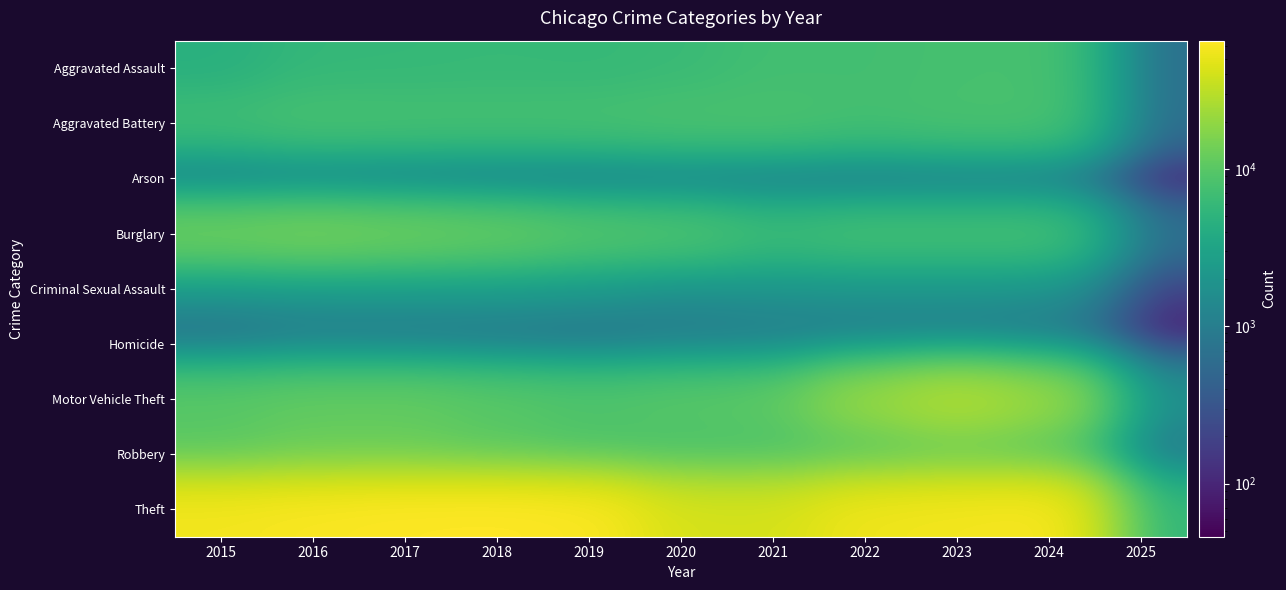

Which category has the highest value across all series?

2018